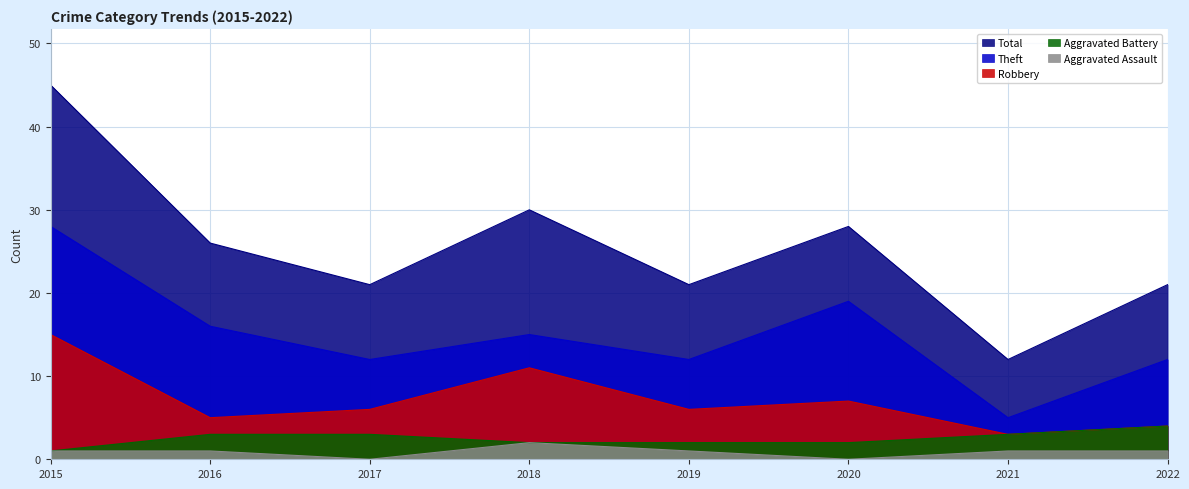

Reading left to right, extract all data points from this chart.

Aggravated Assault: 2015=1	2016=1	2017=0	2018=2	2019=1	2020=0	2021=1	2022=1
Aggravated Battery: 2015=1	2016=3	2017=3	2018=2	2019=2	2020=2	2021=3	2022=4
Robbery: 2015=15	2016=5	2017=6	2018=11	2019=6	2020=7	2021=3	2022=4
Theft: 2015=28	2016=16	2017=12	2018=15	2019=12	2020=19	2021=5	2022=12
Total: 2015=45	2016=26	2017=21	2018=30	2019=21	2020=28	2021=12	2022=21